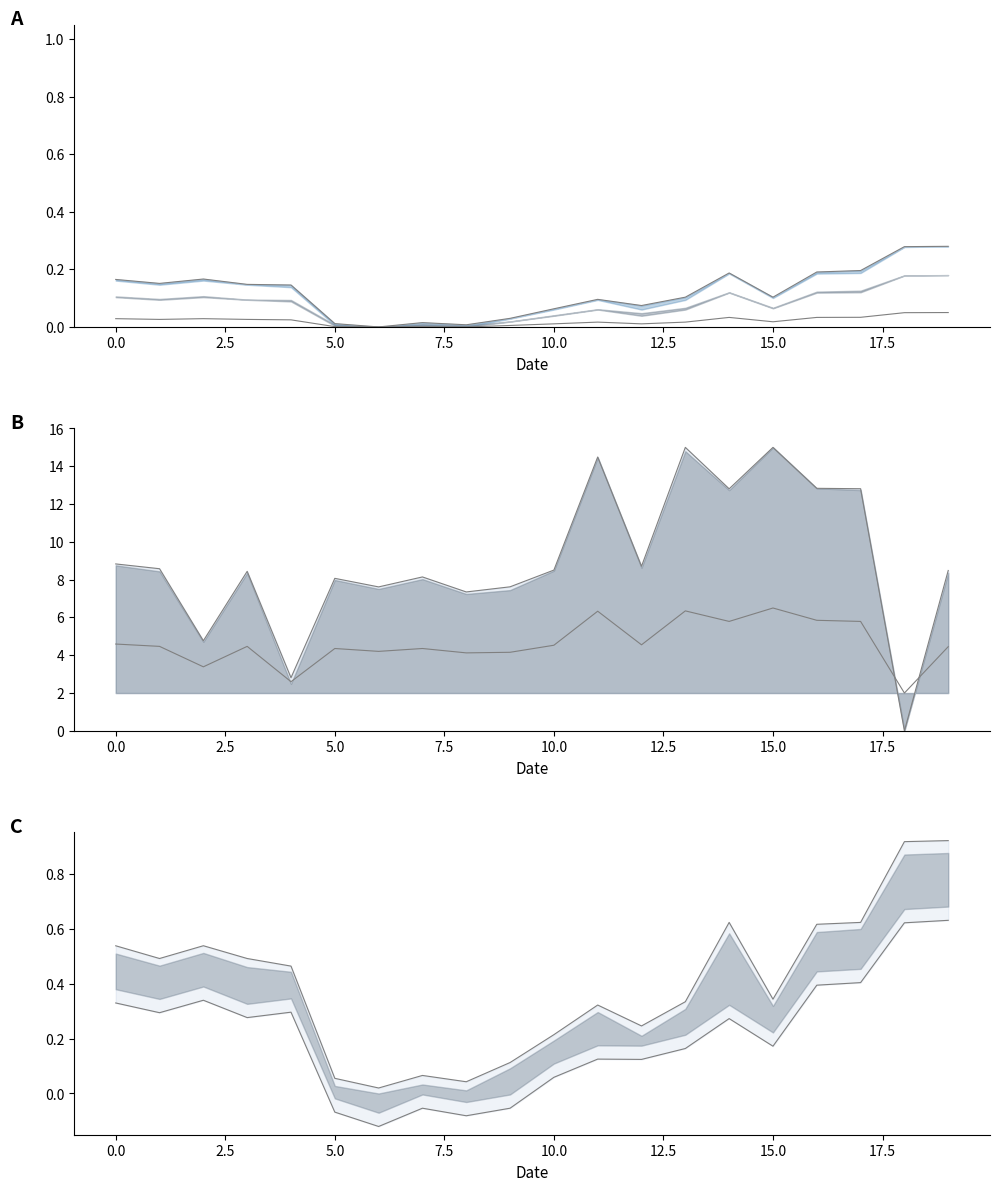

What is the average value of the lower_line series?

0.2